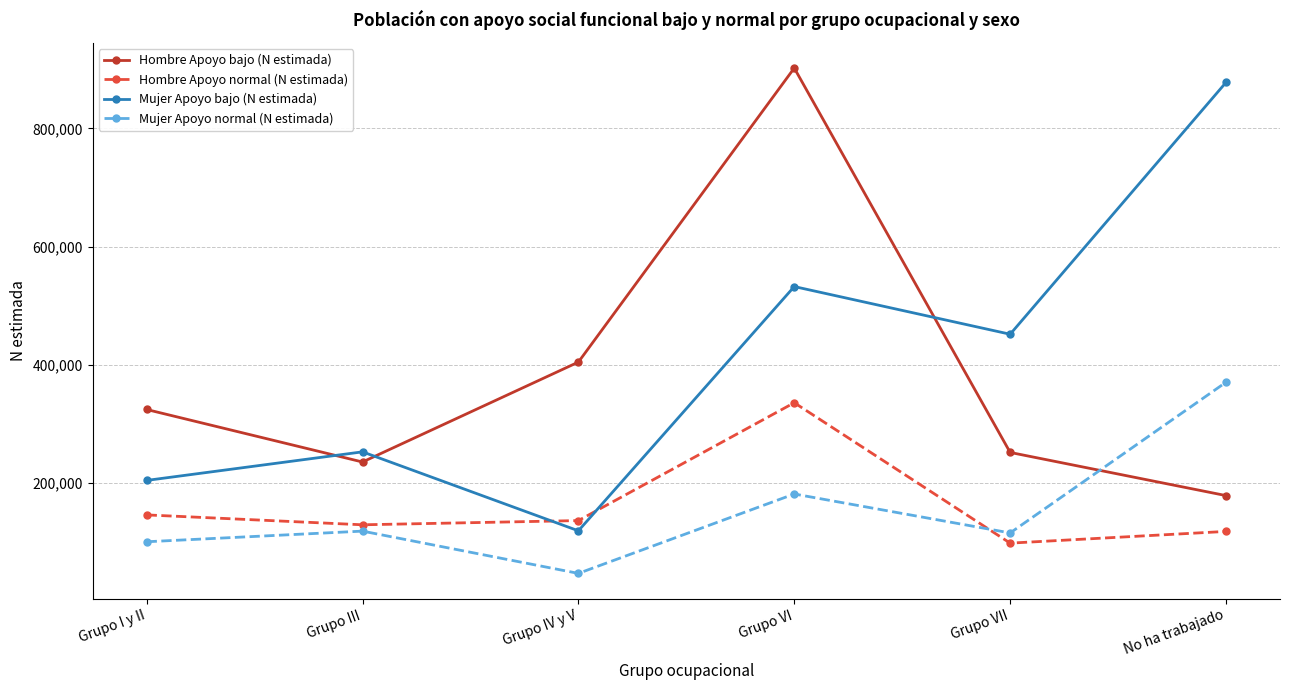

Read the Hombre Apoyo bajo (N estimada) value at Grupo VI.

902251